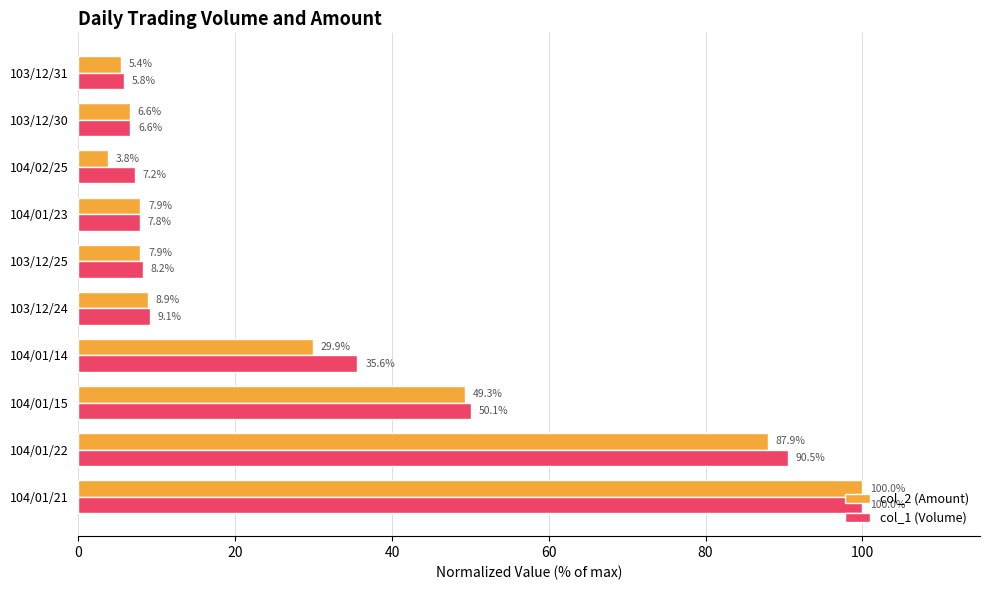

List the labels in order of col_1 (Volume) value, largest first.

104/01/21, 104/01/22, 104/01/15, 104/01/14, 103/12/24, 103/12/25, 104/01/23, 104/02/25, 103/12/30, 103/12/31